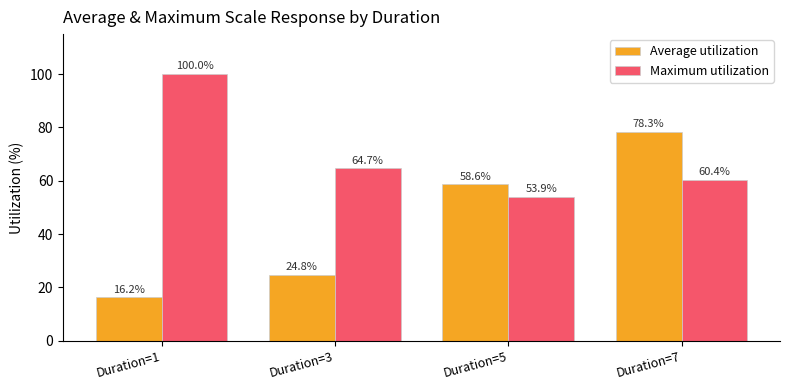

How many bars are there in total?

8